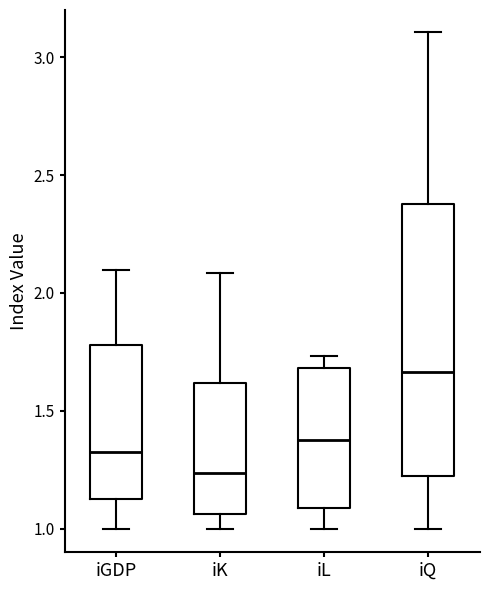

Which box's median line is the lowest?

iK